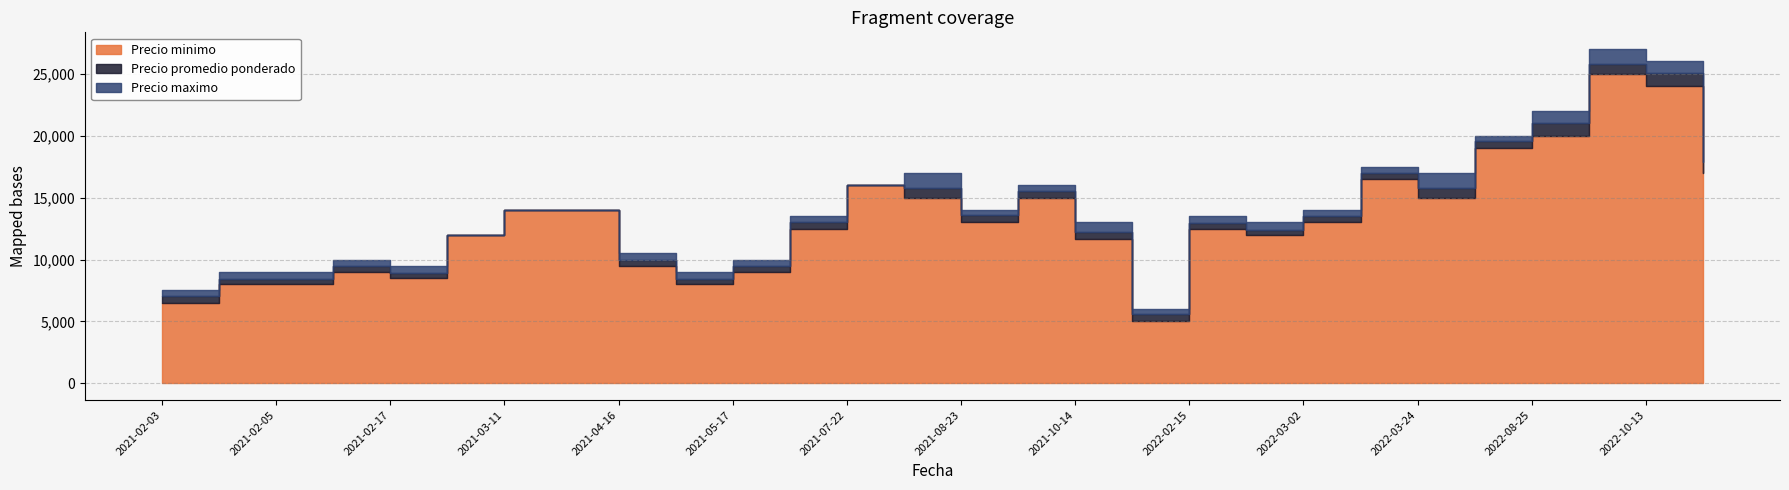

Is the value of Precio minimo at 2021-06-24 greater than the value of Precio maximo at 2022-03-24?

No